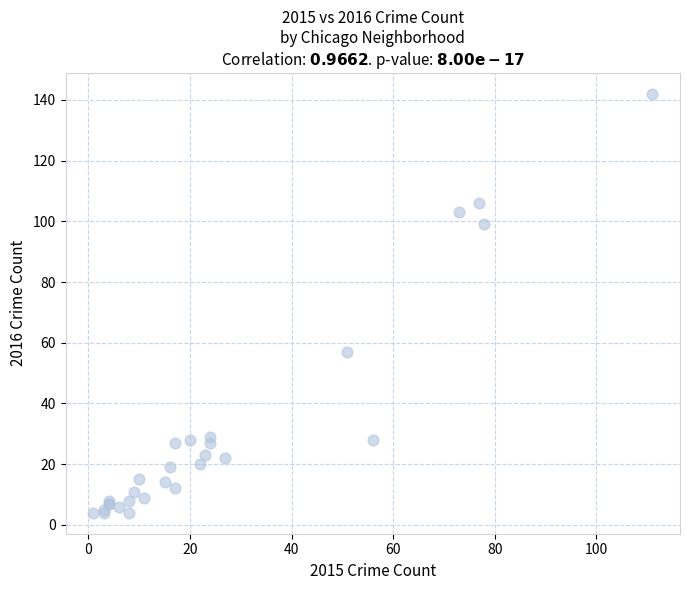

What Y value in the scatter plot is closest to 73?

57